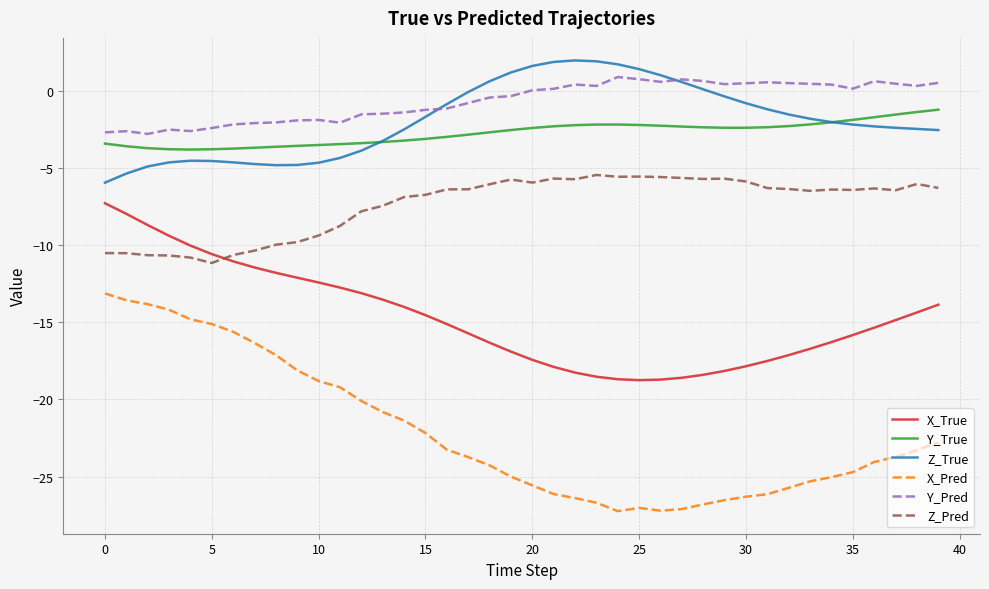

What is the lowest value of the X_True series?

-18.8